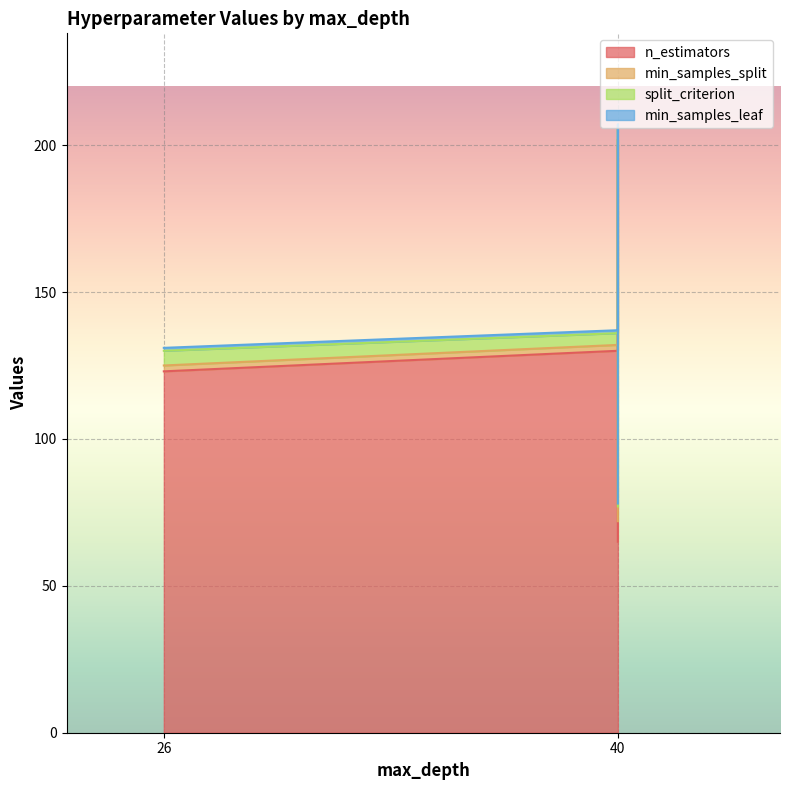

How many lines are shown in the chart?

4